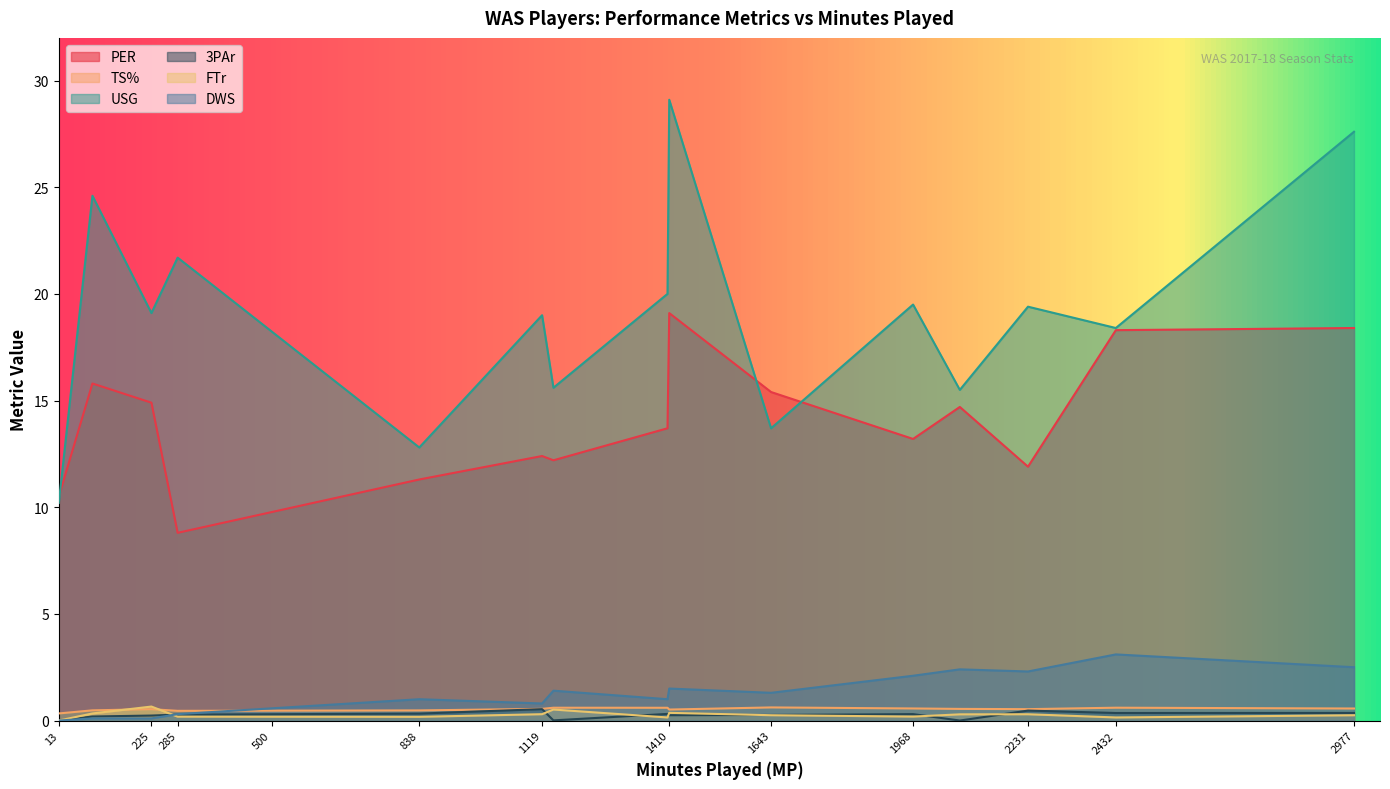

Which series has the largest total across all categories?

USG